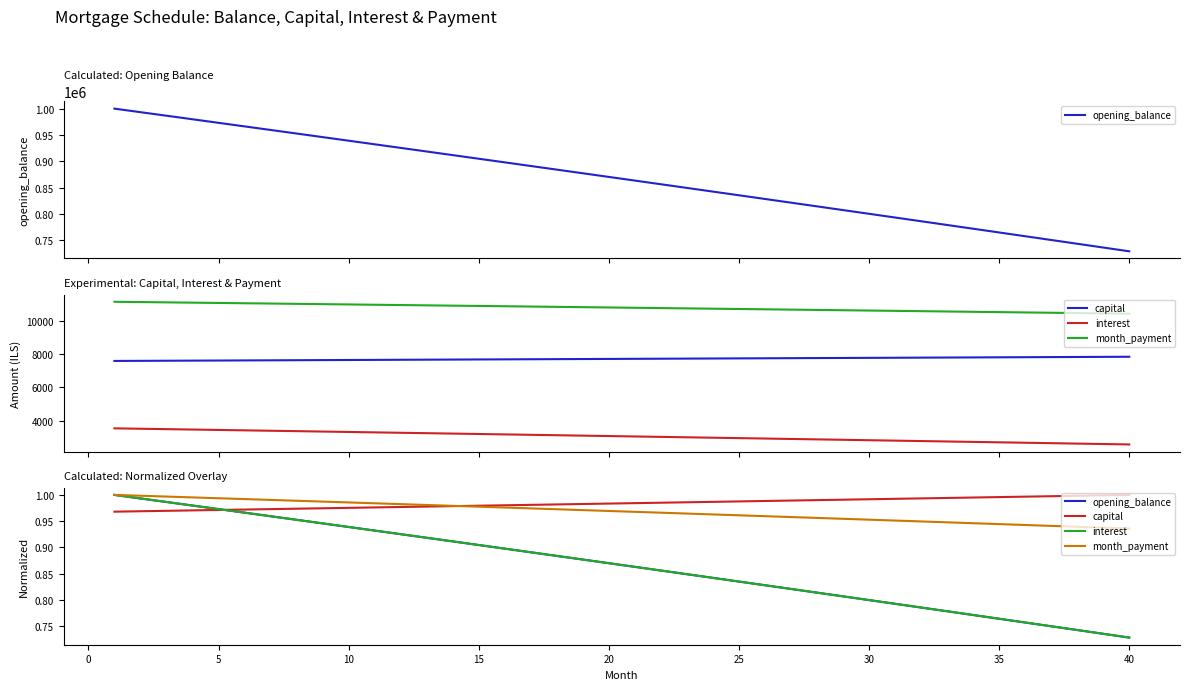

True or false: opening_balance has a value of 1.3 at 30.

False